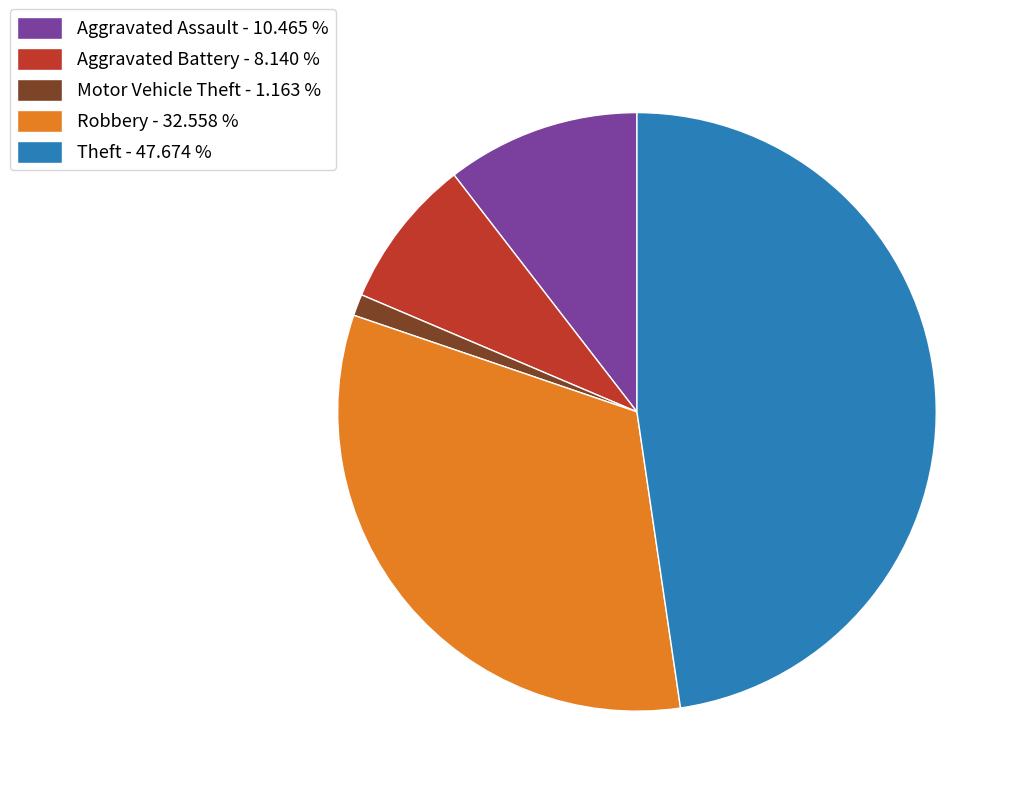

Which has a higher value, Aggravated Battery - 8.140 % or Robbery - 32.558 %?

Robbery - 32.558 %